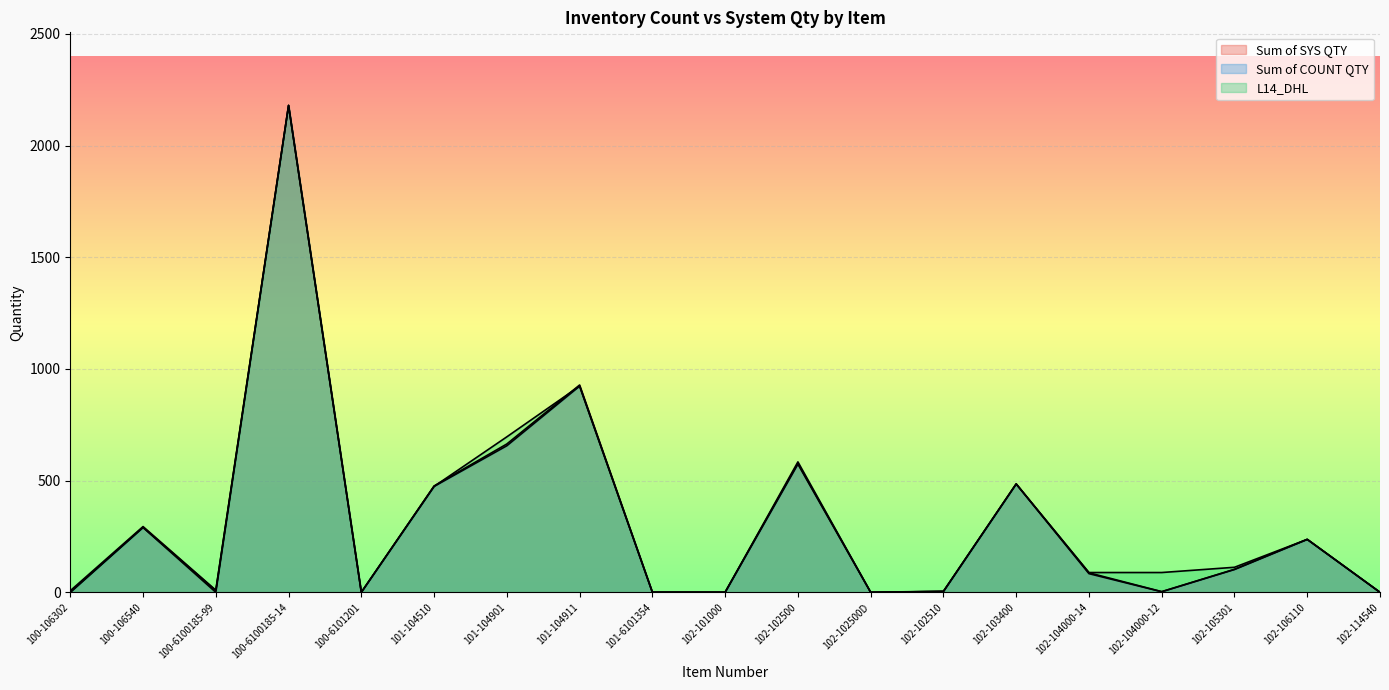

Reading left to right, extract all data points from this chart.

Sum of SYS QTY: 7.0	294.2	9.5	2179.8	0.2	476.0	664.0	928.0	1.0	0.8	577.2	0.2	4.5	485.5	87.2	3.0	103.0	237.2	0.1
Sum of COUNT QTY: 0.0	290.2	7.5	2179.2	0.0	474.0	656.0	923.0	0.0	0.0	573.8	0.0	3.8	484.8	83.5	2.5	102.0	236.8	0.0
L14_DHL: 0.0	290.2	0.0	2179.2	0.0	474.0	696.0	923.0	0.0	0.0	583.8	0.0	3.8	484.8	88.5	88.5	112.0	236.8	0.0